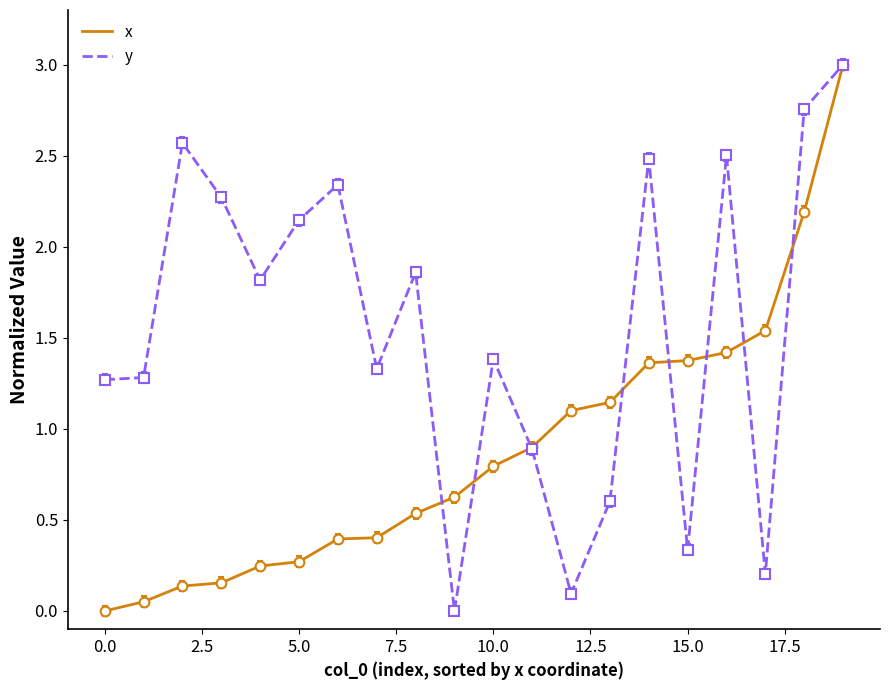

What is the greatest value displayed?

3.0